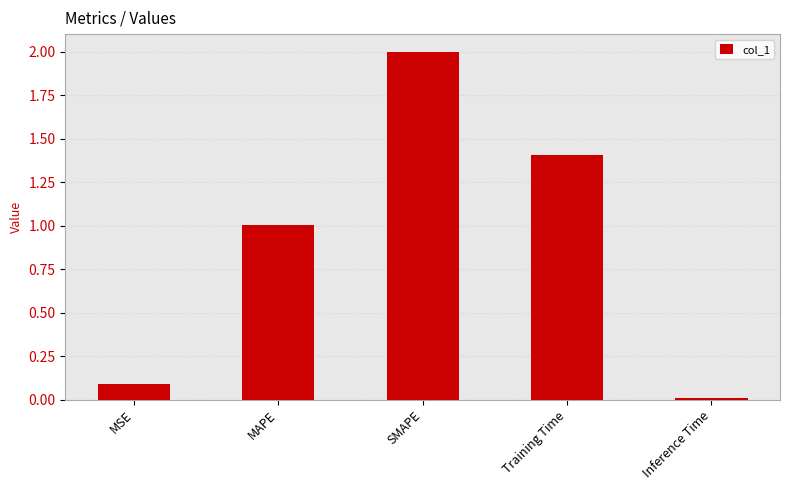

Is it true that the value at Training Time is 0.6?

False